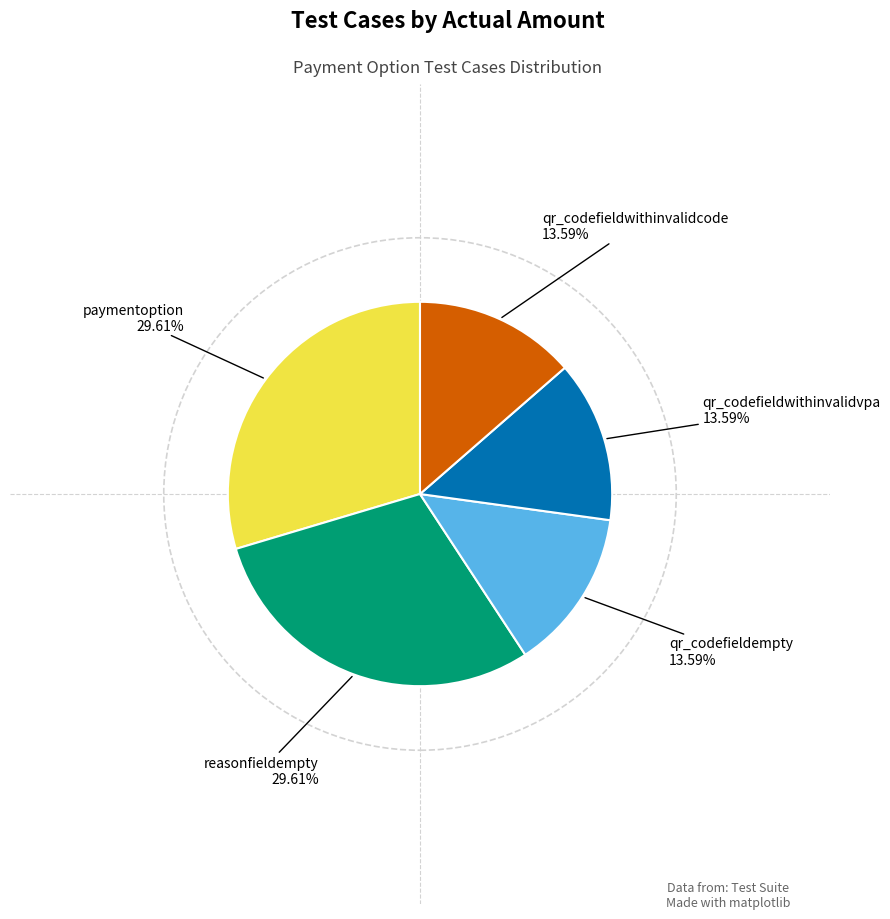

To the nearest percent, what percentage of the pie is qr_codefieldwithinvalidvpa?

14%